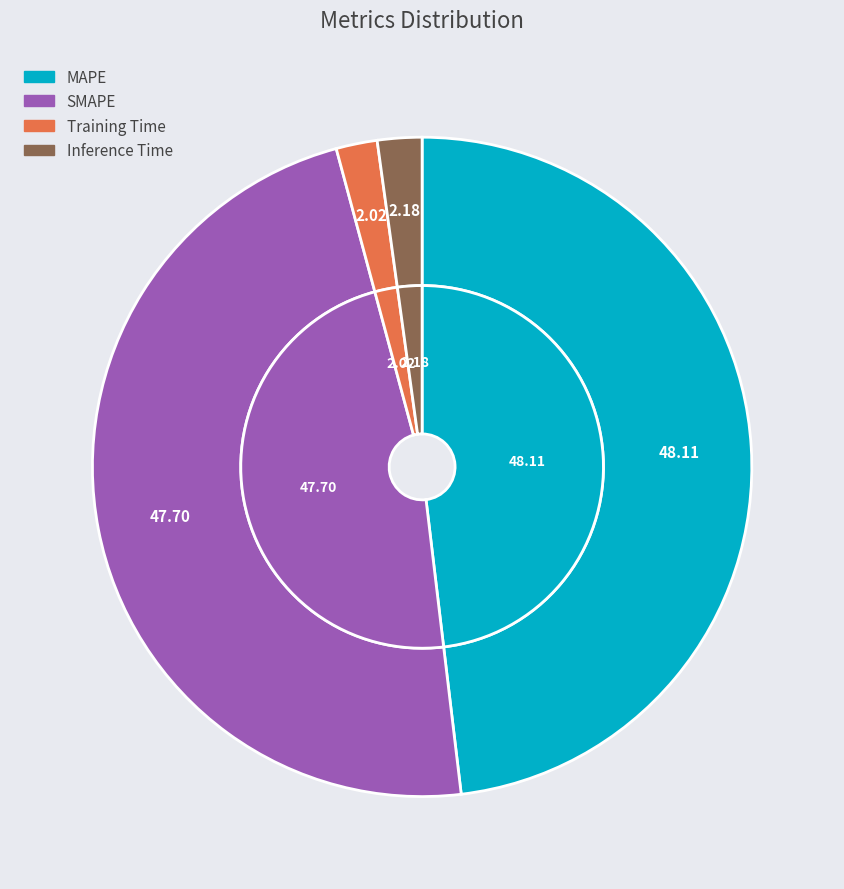

What percentage is NOT represented by Training Time?

98.0%